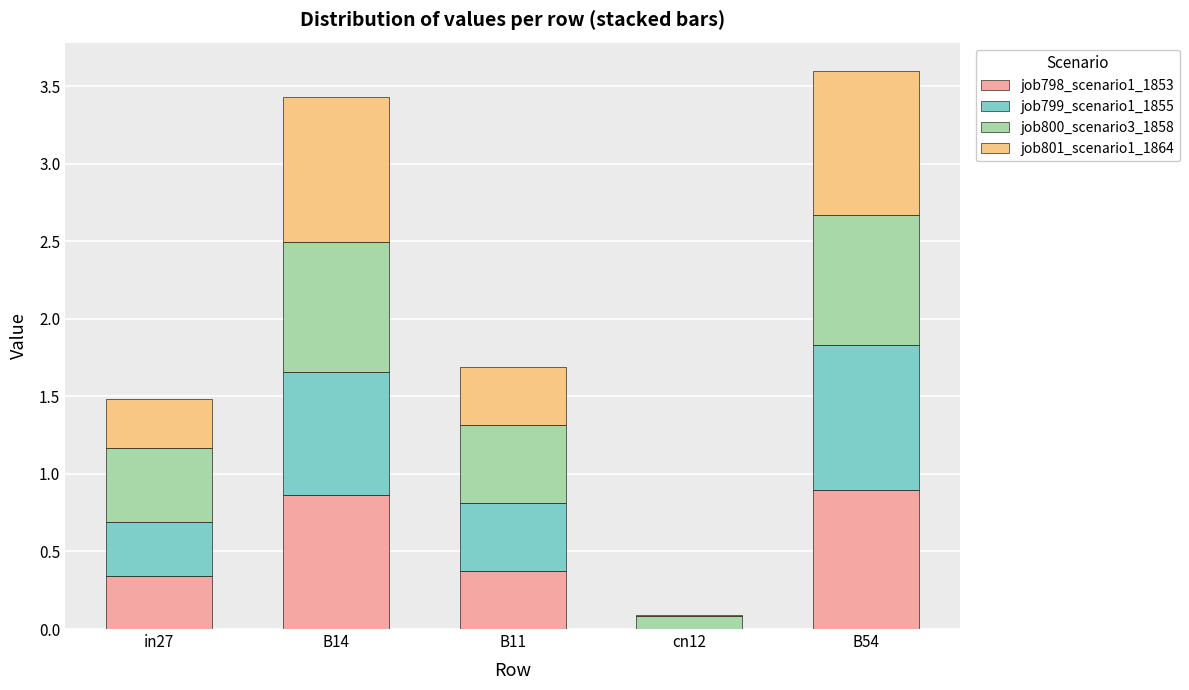

What is the highest value of the job798_scenario1_1853 series?

0.9